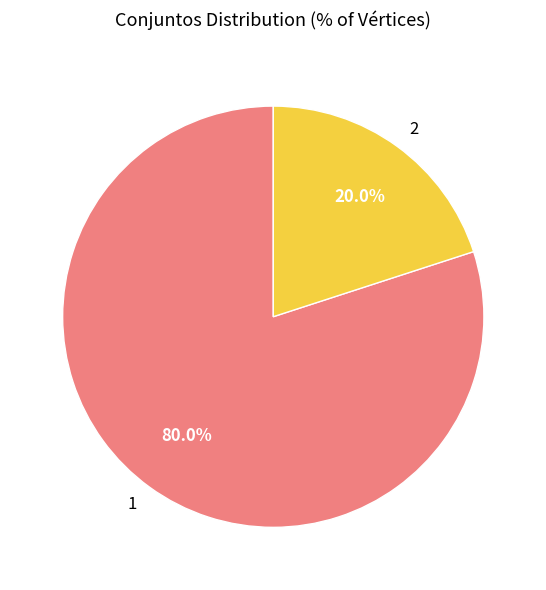

Combined, what portion of the pie is 2 and 1?

100.0%